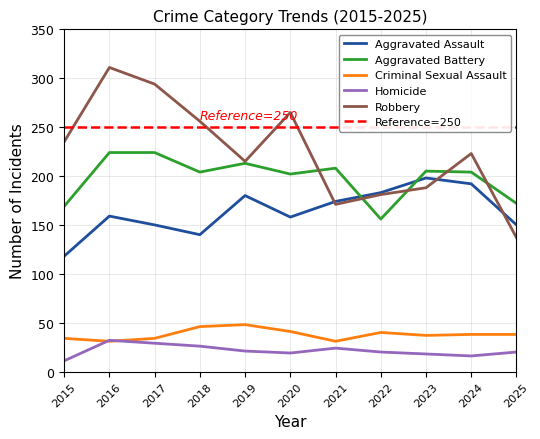

Which series has the widest spread of values?

Robbery